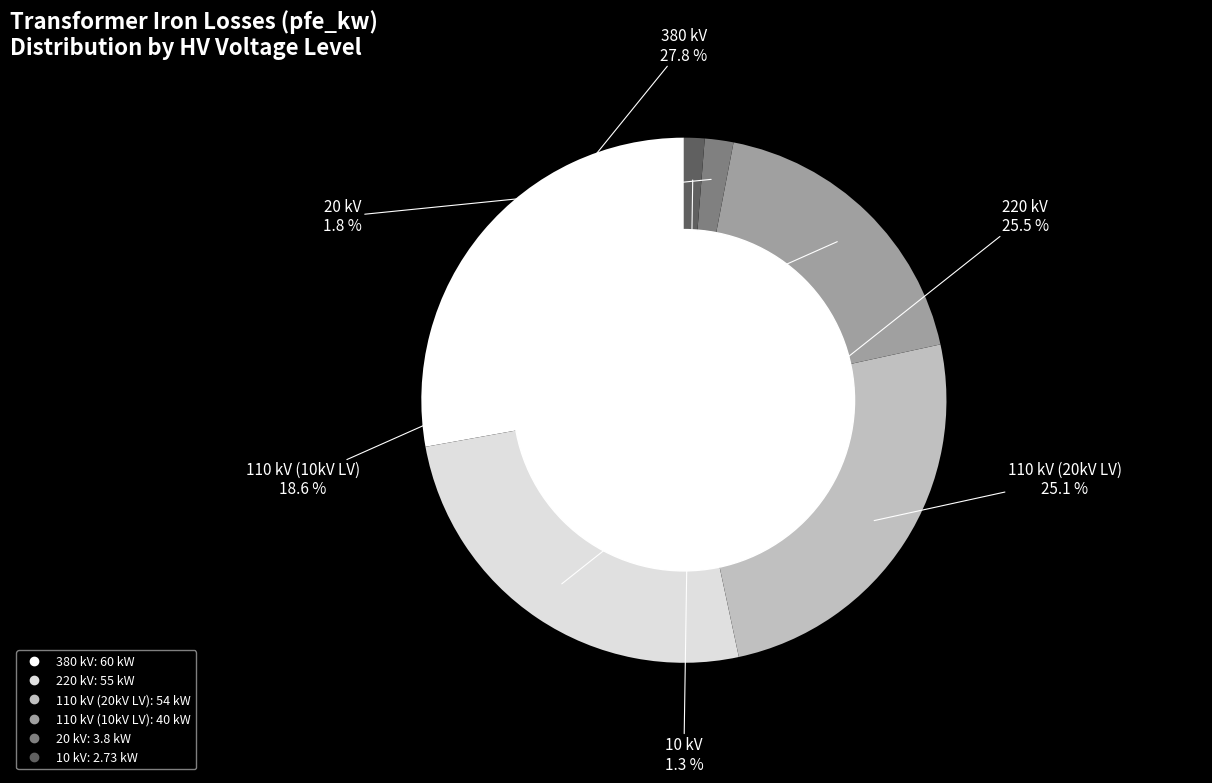

How many segments does this pie chart have?

6